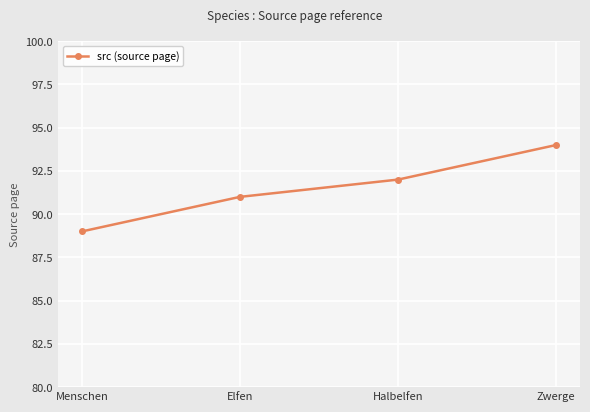

True or false: the data shows 92 at Halbelfen.

True